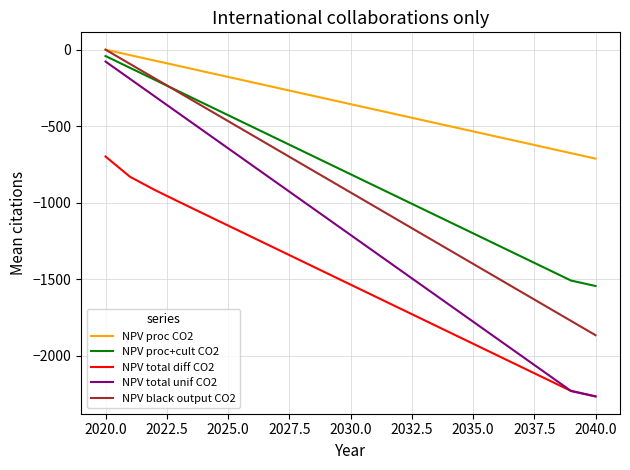

Which series has the largest range (max minus min)?

NPV total unif CO2